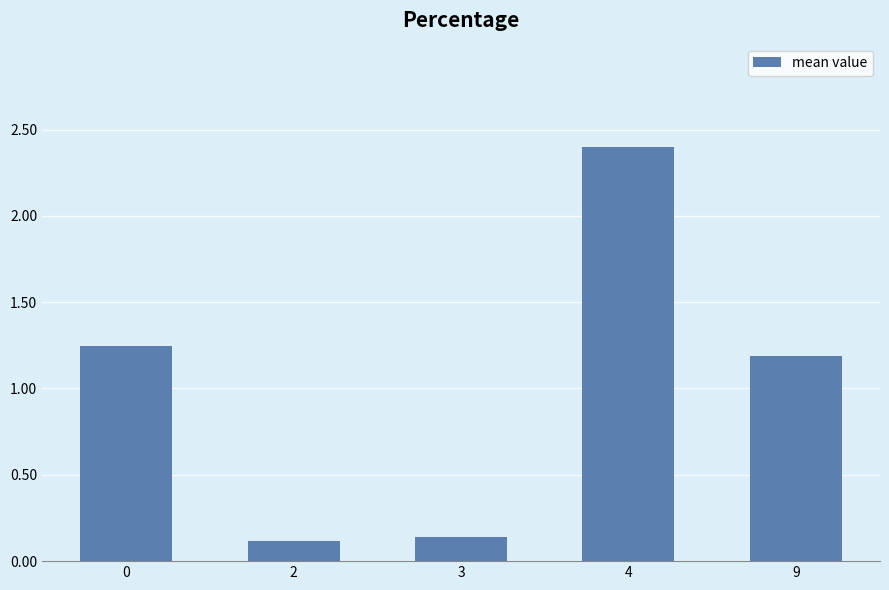

The value at 3 is 0.3. True or false?

False